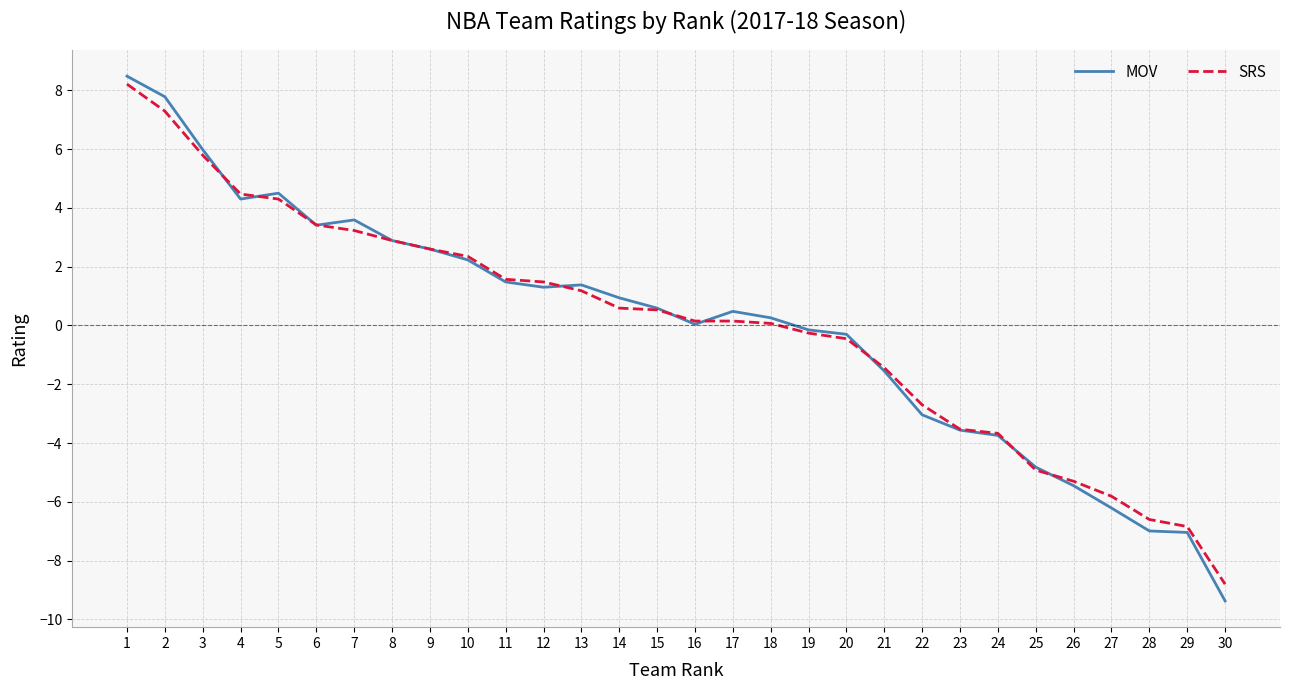

Between 13 and 20, which series saw the biggest shift?

MOV